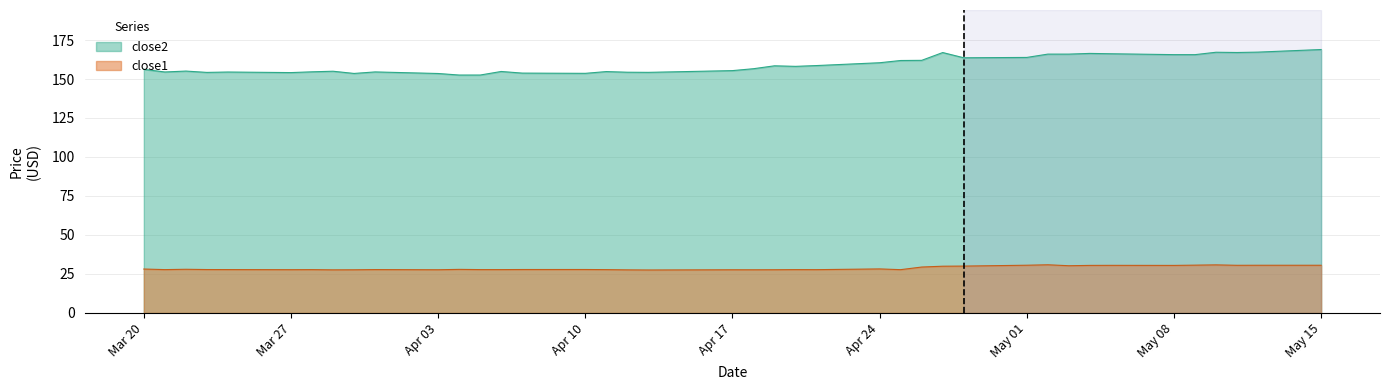

Rank the series by their maximum value, from lowest to highest.

close1, close2